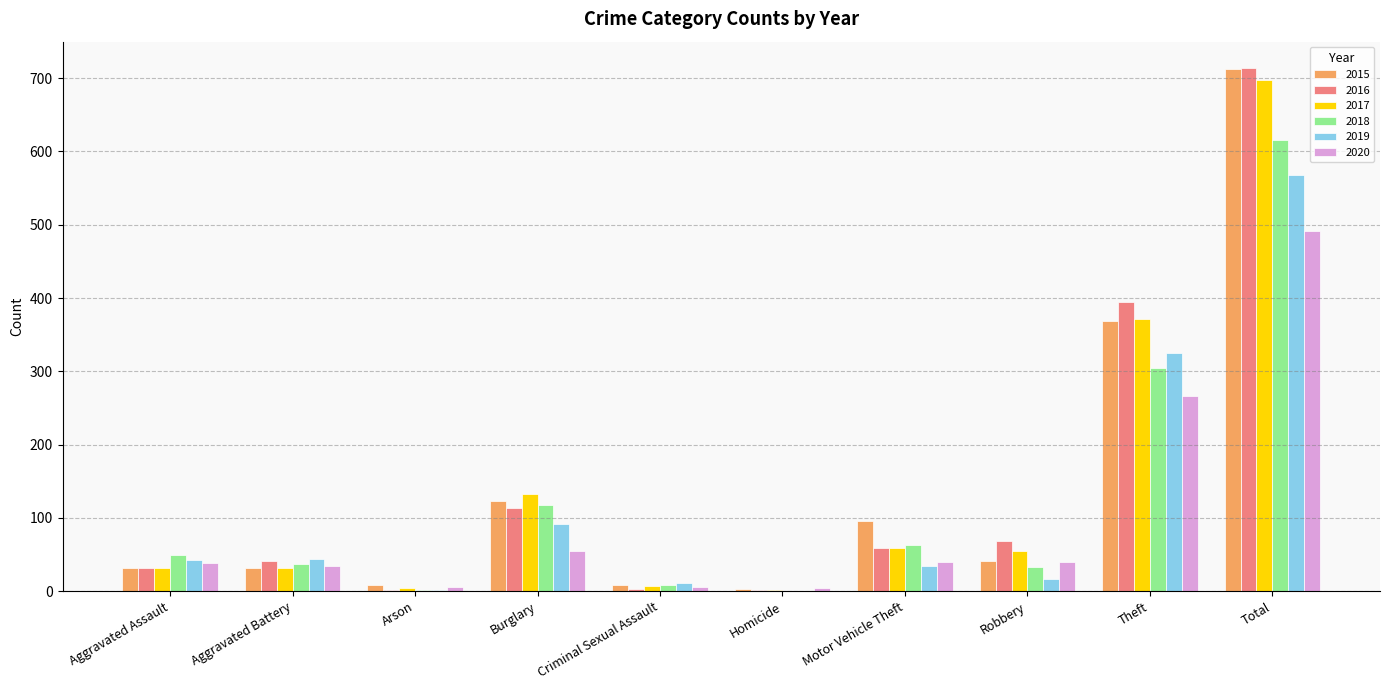

Between Aggravated Battery and Total, which series saw the biggest shift?

2015